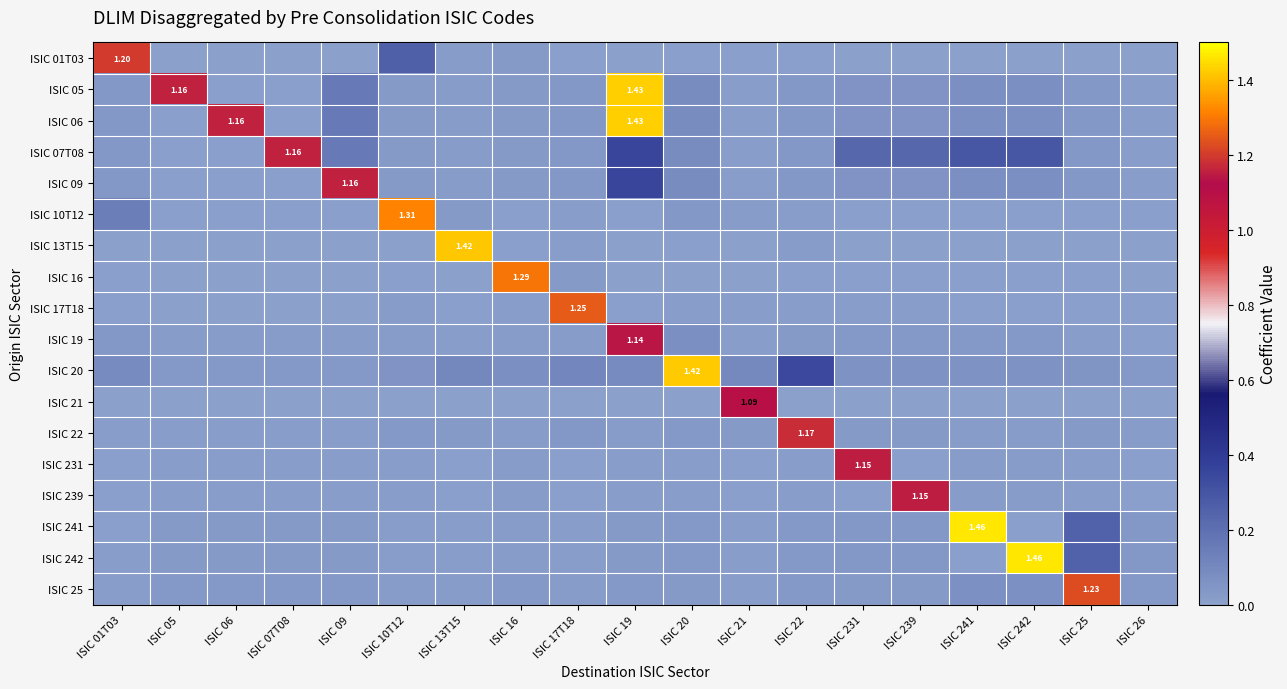

True or false: ISIC 20 has a value of 0.1 at ISIC 01T03.

True